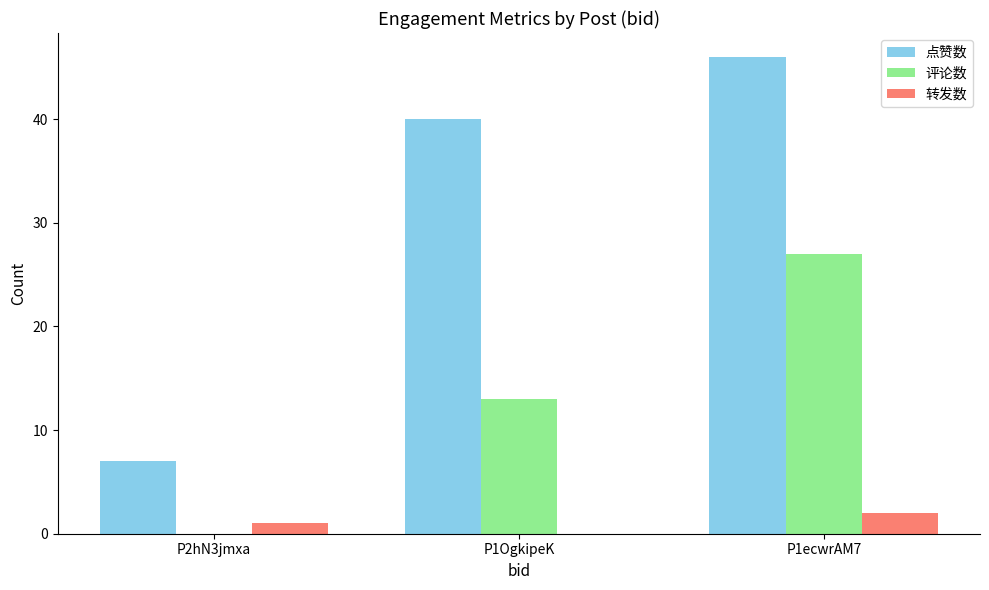

Reading left to right, transcribe all the data shown in this chart.

点赞数: P2hN3jmxa=7	P1OgkipeK=40	P1ecwrAM7=46
评论数: P2hN3jmxa=0	P1OgkipeK=13	P1ecwrAM7=27
转发数: P2hN3jmxa=1	P1OgkipeK=0	P1ecwrAM7=2